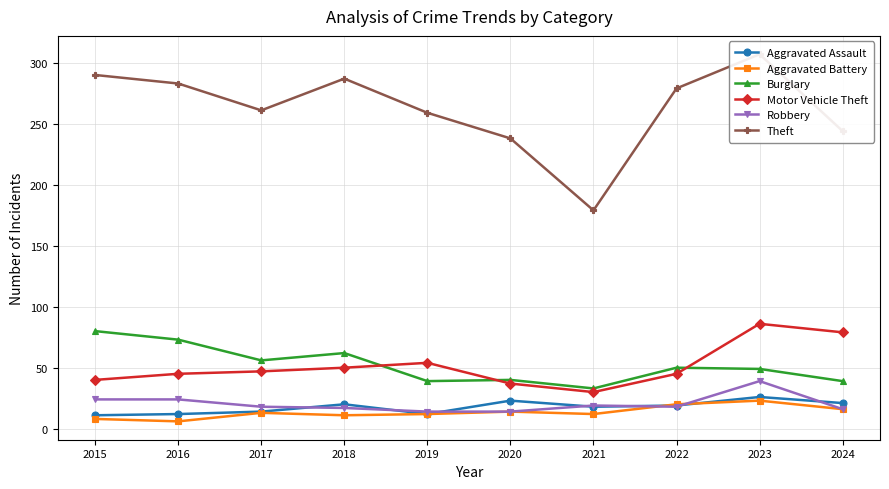

Which series has the largest range (max minus min)?

Theft